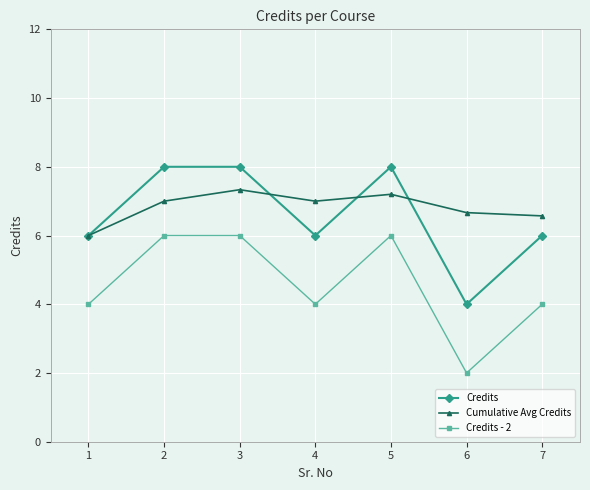

Does the chart display data point markers on the line(s)?

Yes